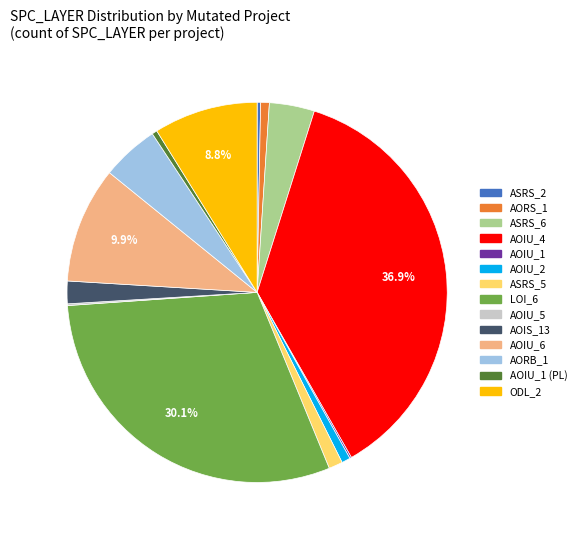

Does any single category account for the majority?

No